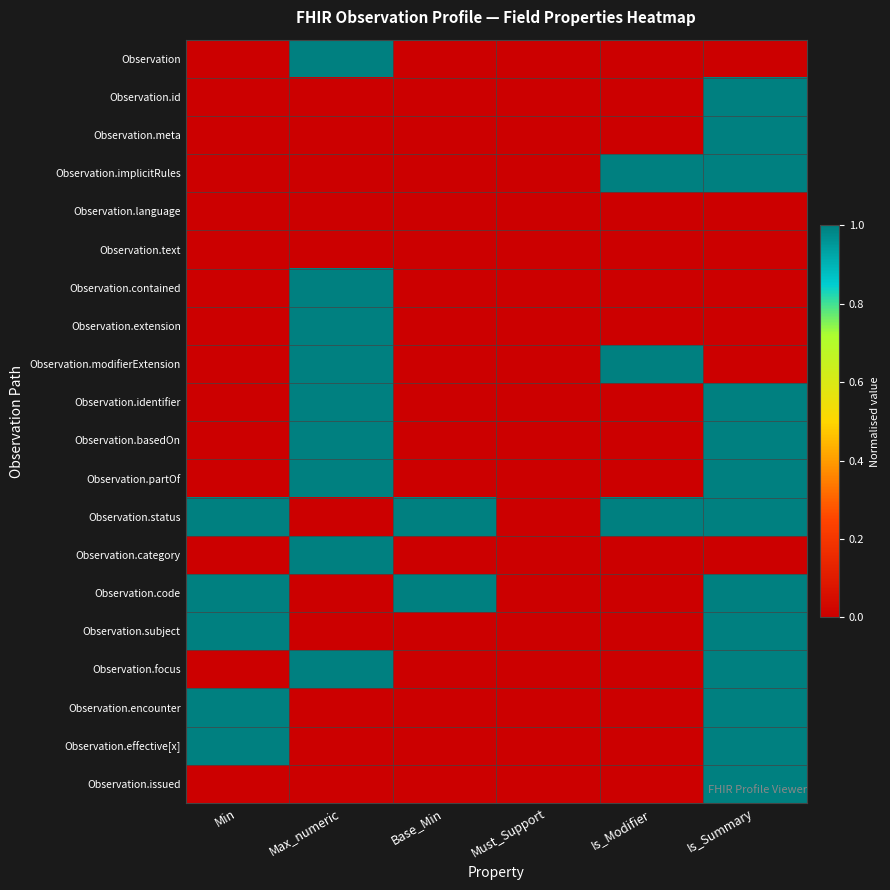

Reading left to right, extract all data points from this chart.

Observation: Min=0	Max_numeric=1	Base_Min=0	Must_Support=0	Is_Modifier=0	Is_Summary=0
Observation.id: Min=0	Max_numeric=0	Base_Min=0	Must_Support=0	Is_Modifier=0	Is_Summary=1
Observation.meta: Min=0	Max_numeric=0	Base_Min=0	Must_Support=0	Is_Modifier=0	Is_Summary=1
Observation.implicitRules: Min=0	Max_numeric=0	Base_Min=0	Must_Support=0	Is_Modifier=1	Is_Summary=1
Observation.language: Min=0	Max_numeric=0	Base_Min=0	Must_Support=0	Is_Modifier=0	Is_Summary=0
Observation.text: Min=0	Max_numeric=0	Base_Min=0	Must_Support=0	Is_Modifier=0	Is_Summary=0
Observation.contained: Min=0	Max_numeric=1	Base_Min=0	Must_Support=0	Is_Modifier=0	Is_Summary=0
Observation.extension: Min=0	Max_numeric=1	Base_Min=0	Must_Support=0	Is_Modifier=0	Is_Summary=0
Observation.modifierExtension: Min=0	Max_numeric=1	Base_Min=0	Must_Support=0	Is_Modifier=1	Is_Summary=0
Observation.identifier: Min=0	Max_numeric=1	Base_Min=0	Must_Support=0	Is_Modifier=0	Is_Summary=1
Observation.basedOn: Min=0	Max_numeric=1	Base_Min=0	Must_Support=0	Is_Modifier=0	Is_Summary=1
Observation.partOf: Min=0	Max_numeric=1	Base_Min=0	Must_Support=0	Is_Modifier=0	Is_Summary=1
Observation.status: Min=1	Max_numeric=0	Base_Min=1	Must_Support=0	Is_Modifier=1	Is_Summary=1
Observation.category: Min=0	Max_numeric=1	Base_Min=0	Must_Support=0	Is_Modifier=0	Is_Summary=0
Observation.code: Min=1	Max_numeric=0	Base_Min=1	Must_Support=0	Is_Modifier=0	Is_Summary=1
Observation.subject: Min=1	Max_numeric=0	Base_Min=0	Must_Support=0	Is_Modifier=0	Is_Summary=1
Observation.focus: Min=0	Max_numeric=1	Base_Min=0	Must_Support=0	Is_Modifier=0	Is_Summary=1
Observation.encounter: Min=1	Max_numeric=0	Base_Min=0	Must_Support=0	Is_Modifier=0	Is_Summary=1
Observation.effective[x]: Min=1	Max_numeric=0	Base_Min=0	Must_Support=0	Is_Modifier=0	Is_Summary=1
Observation.issued: Min=0	Max_numeric=0	Base_Min=0	Must_Support=0	Is_Modifier=0	Is_Summary=1